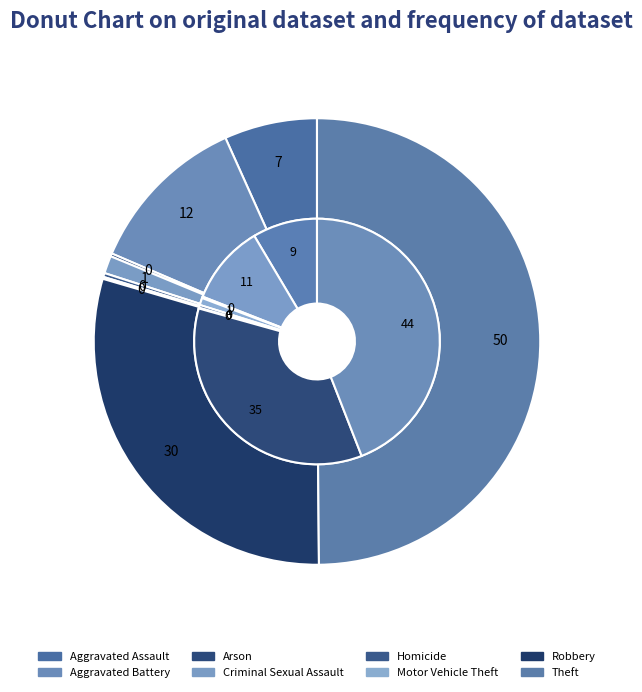

What is the total percentage of 3 and 7?

51.1%